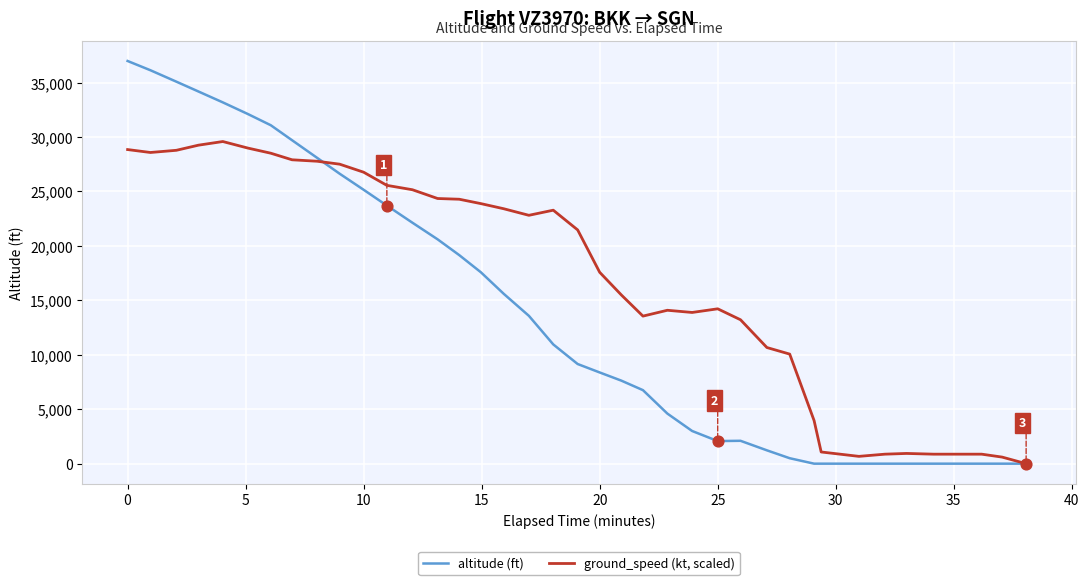

What is the greatest value displayed?

36975.0